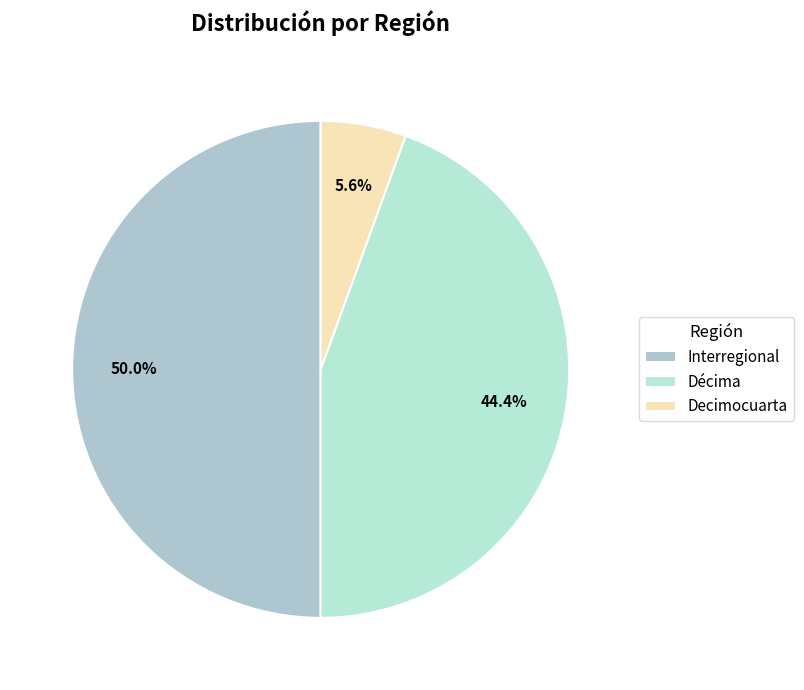

To the nearest percent, what percentage of the pie is Decimocuarta?

6%